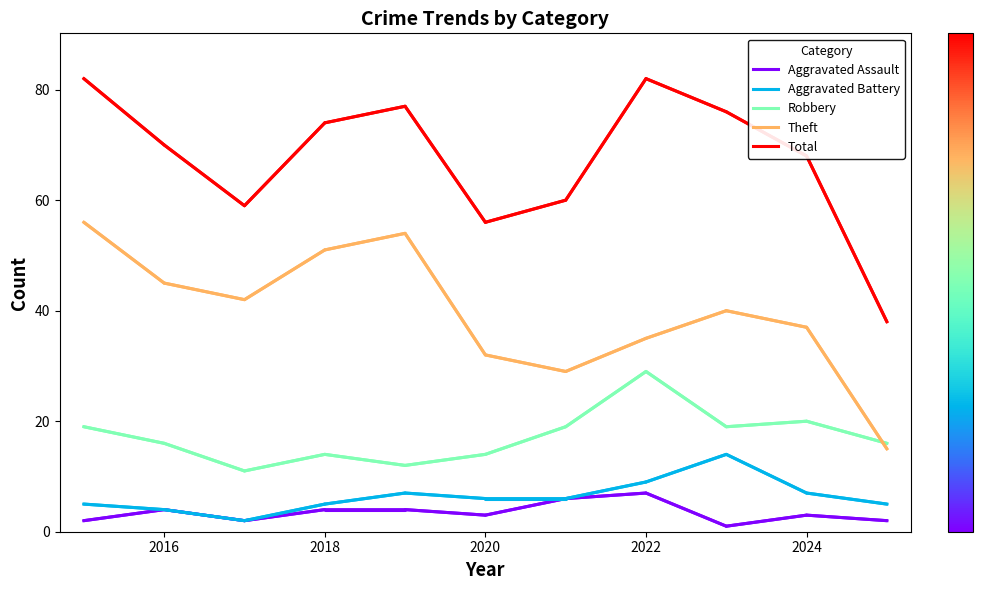

What are all the series names shown in the legend?

Aggravated Assault, Aggravated Battery, Robbery, Theft, Total